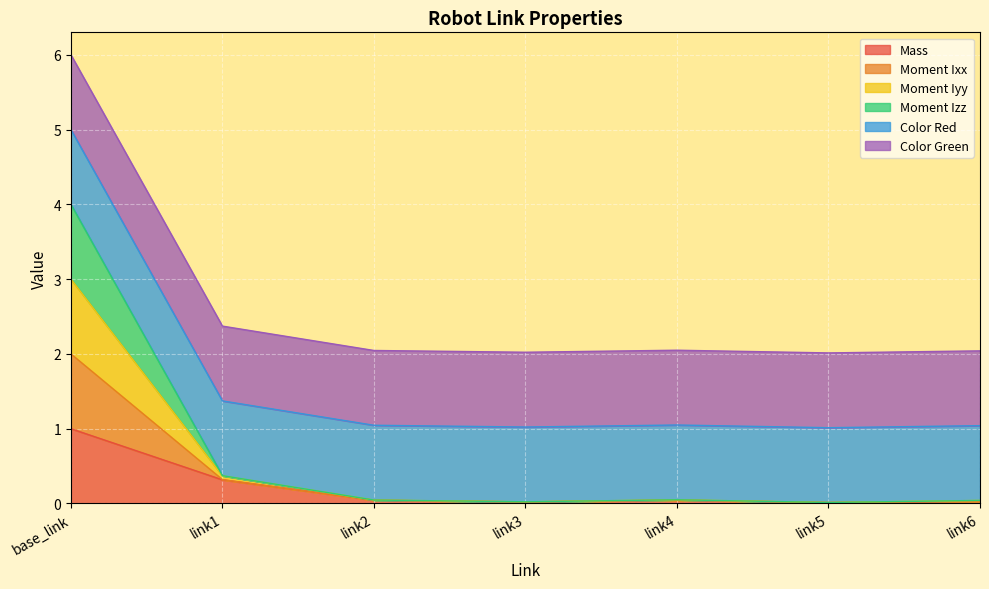

Which category has the highest value across all series?

base_link